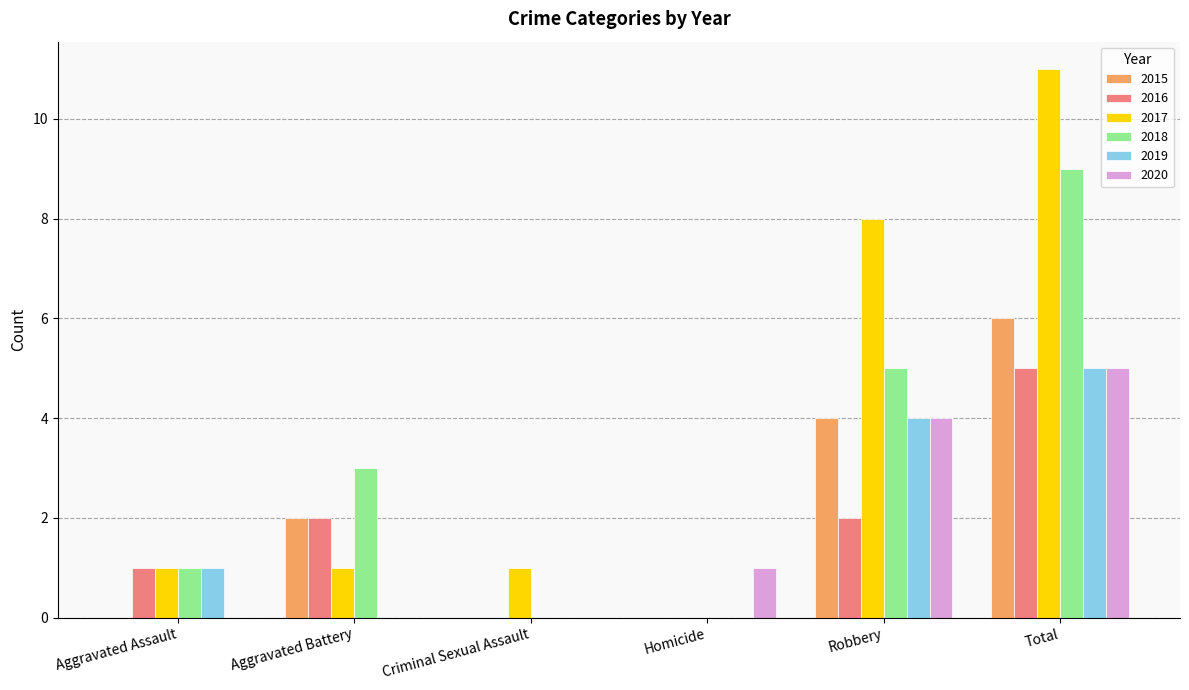

True or false: 2018 has a value of 3 at Aggravated Battery.

True